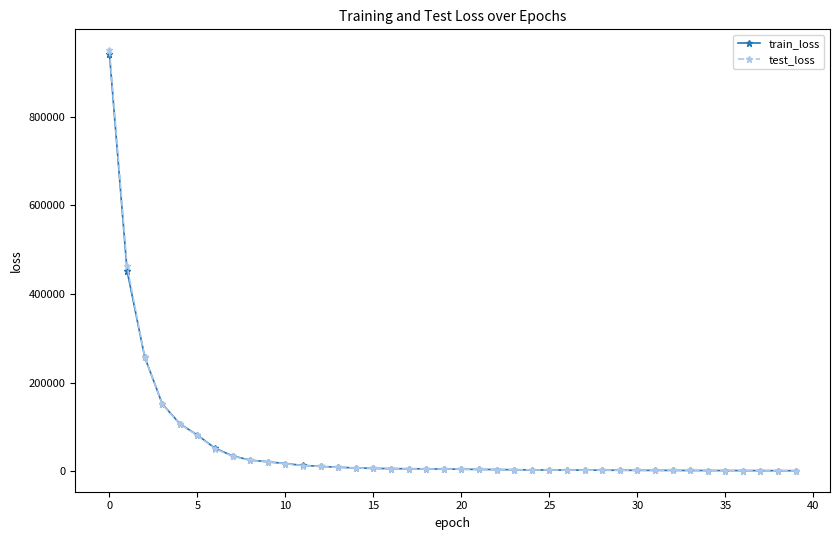

What is the greatest value displayed?

949487.1